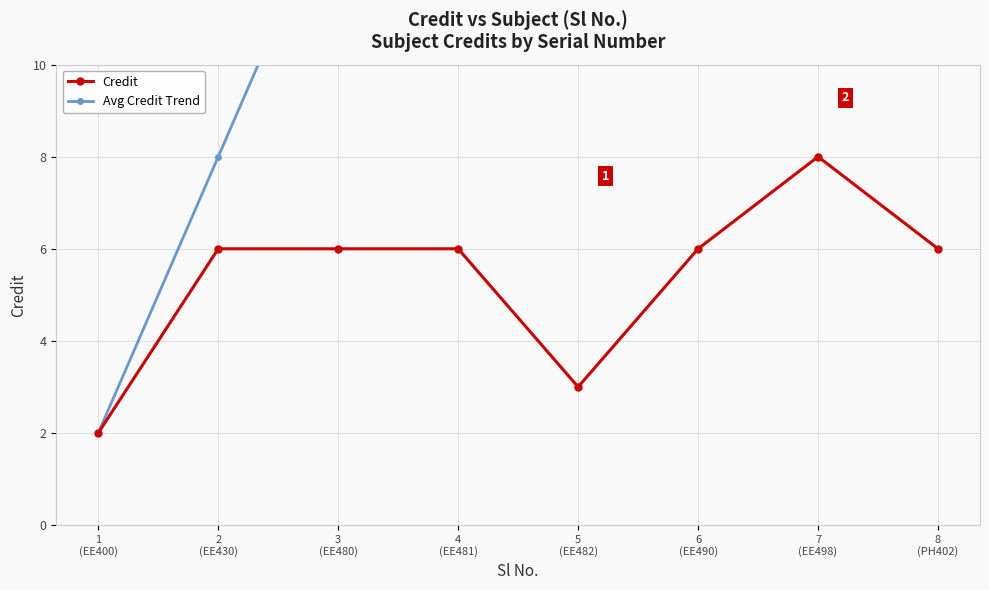

True or false: Avg Credit Trend and Credit intersect in this chart.

False